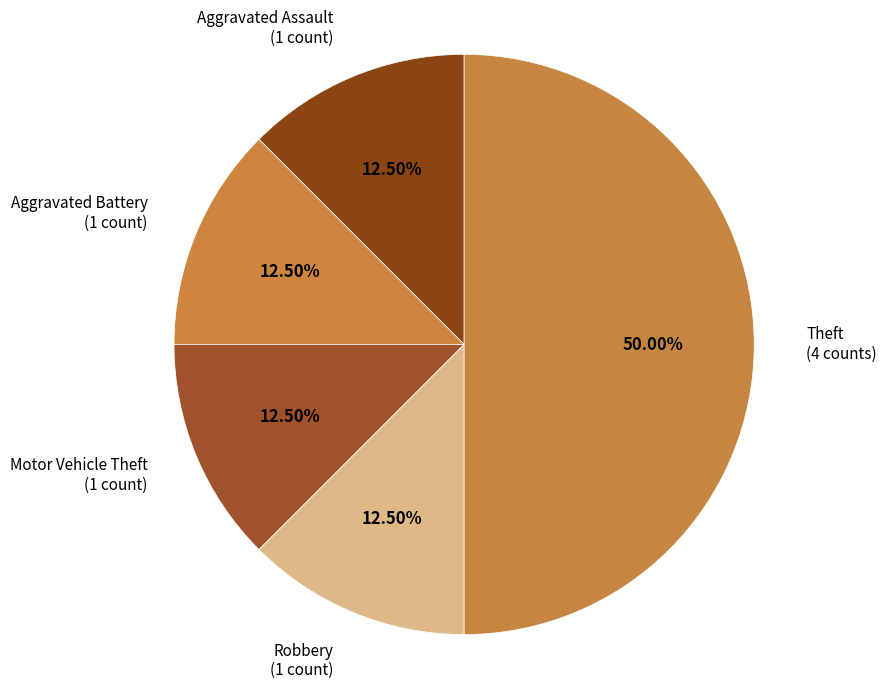

Do Motor Vehicle Theft (1 count) and Theft (4 counts) together represent more than half of the pie?

Yes